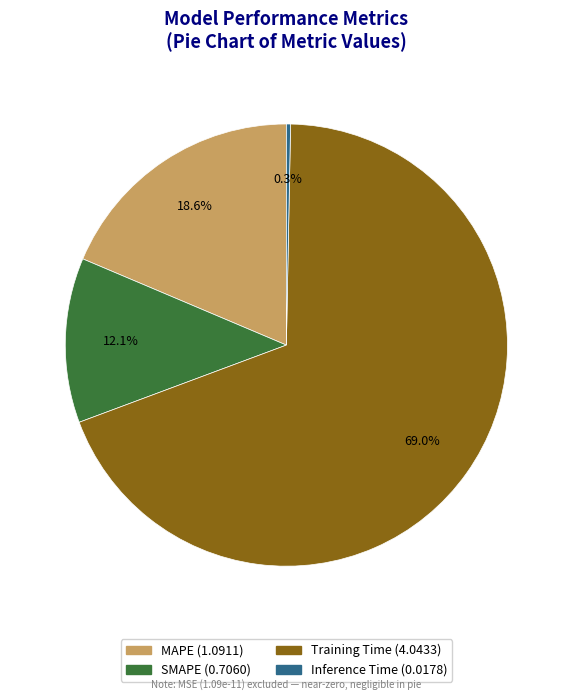

The MAPE slice represents 11% of the pie. True or false?

False